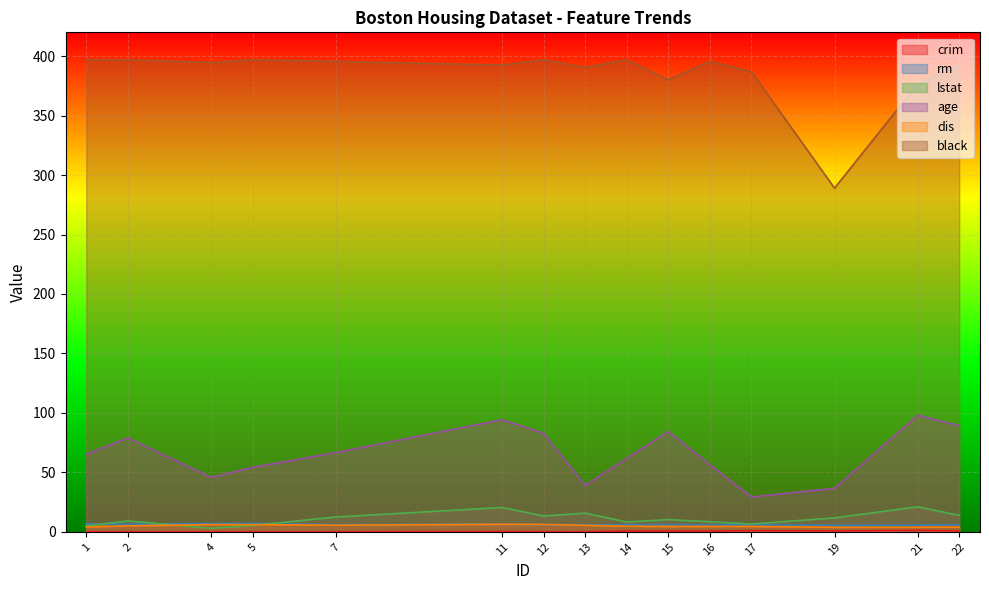

True or false: black and age cross at least once.

False